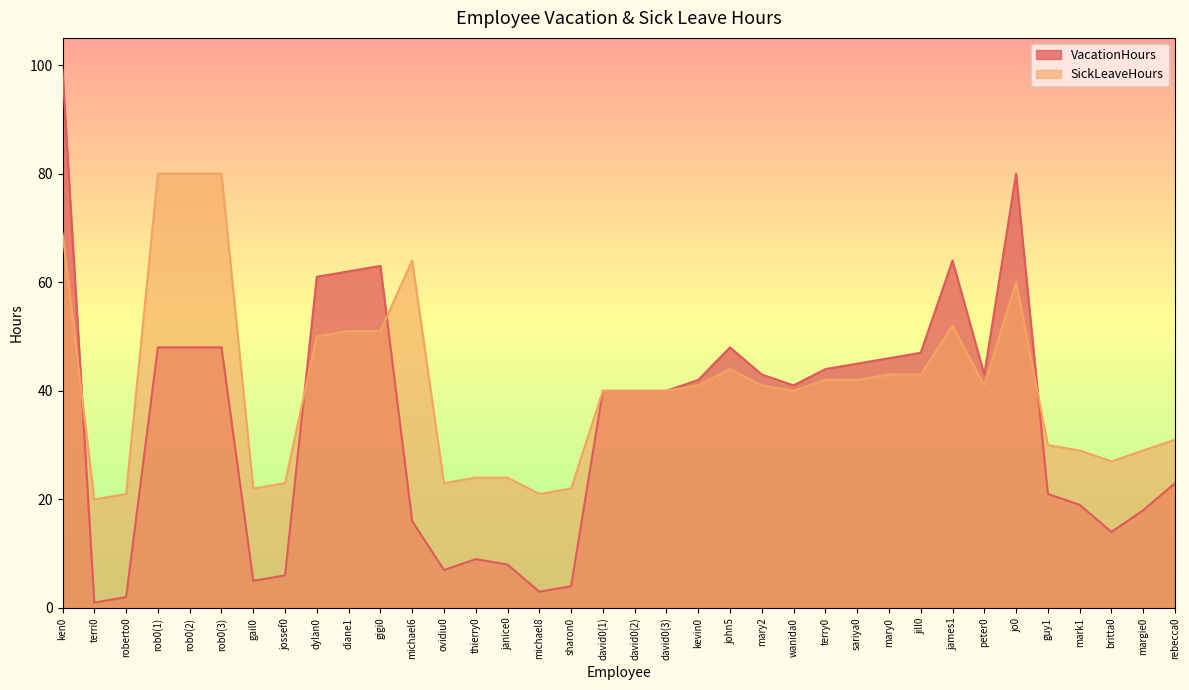

What is the total value across all series at wanida0?

81